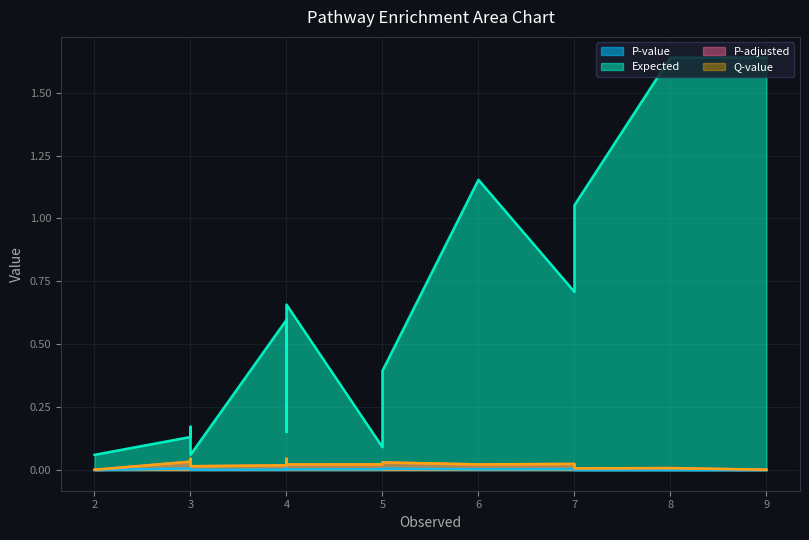

True or false: P-value and Expected intersect in this chart.

False